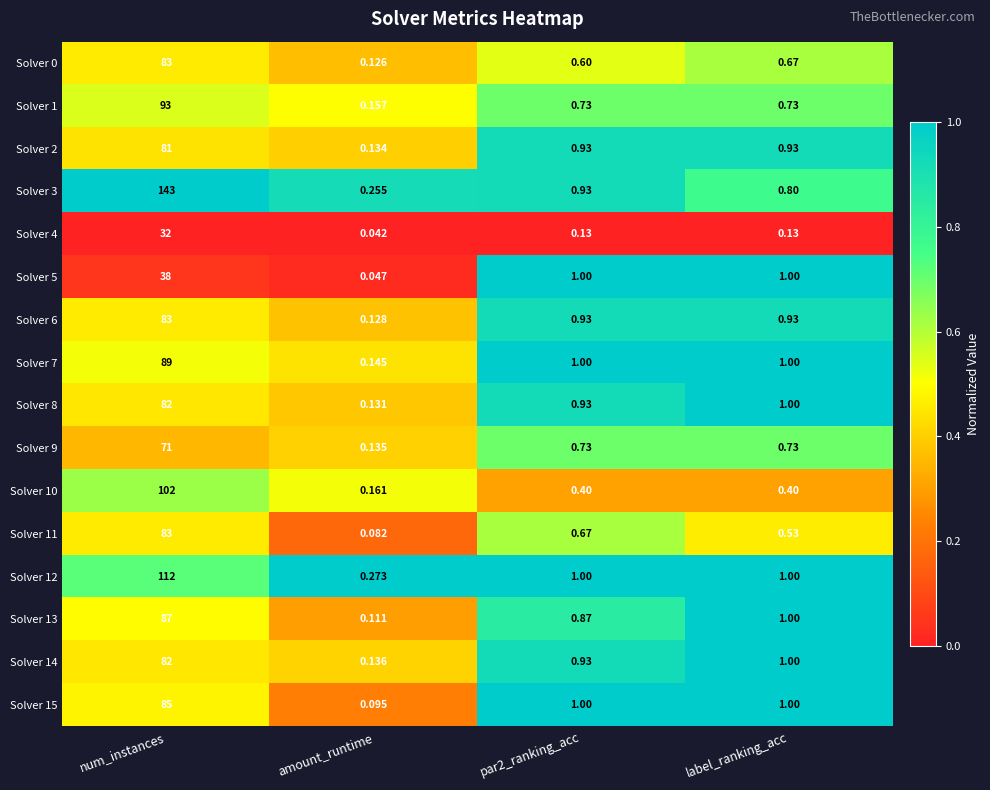

Which category has the lowest value in the Solver 3 series?

amount_runtime